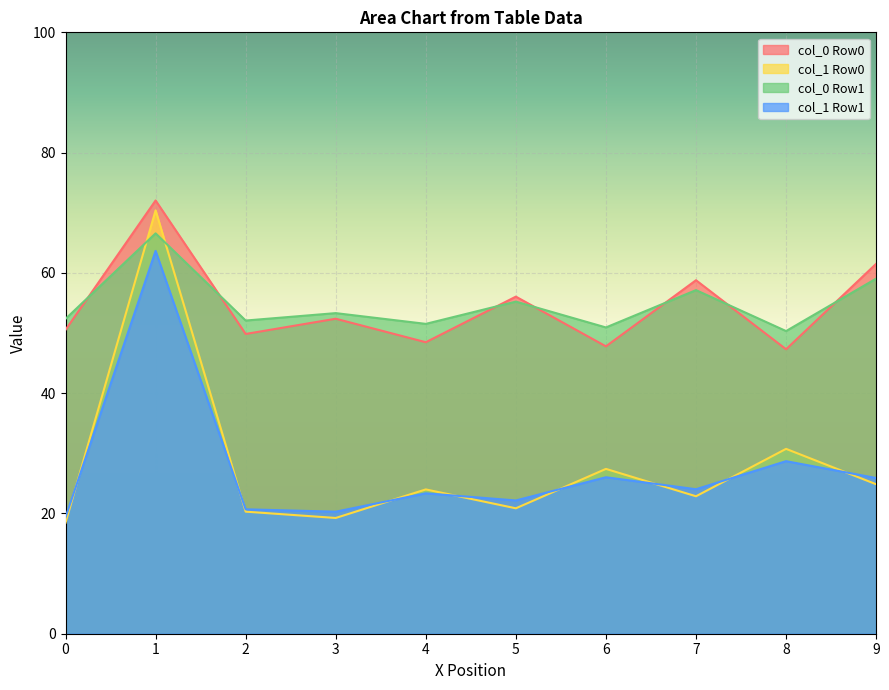

What are all the series names shown in the legend?

col_0 Row0, col_1 Row0, col_0 Row1, col_1 Row1